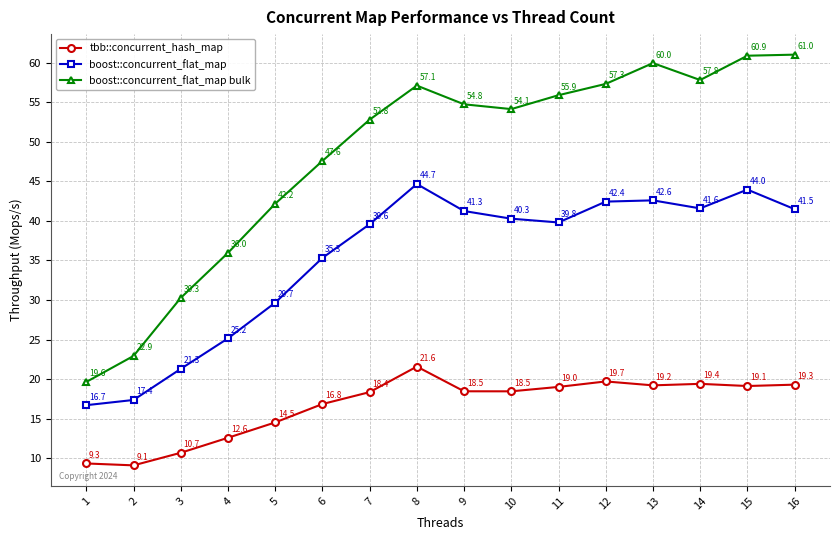

True or false: boost::concurrent_flat_map has more than 0 points higher than both neighbors.

True